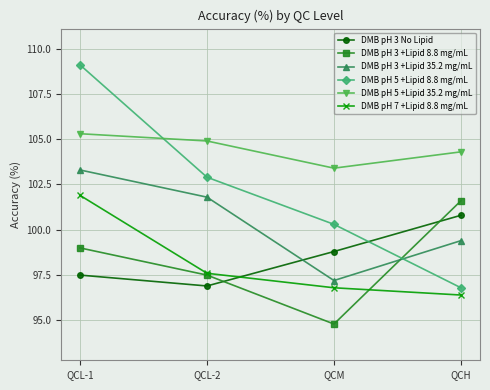

What is the difference between the highest and lowest values at QCL-1?

11.6